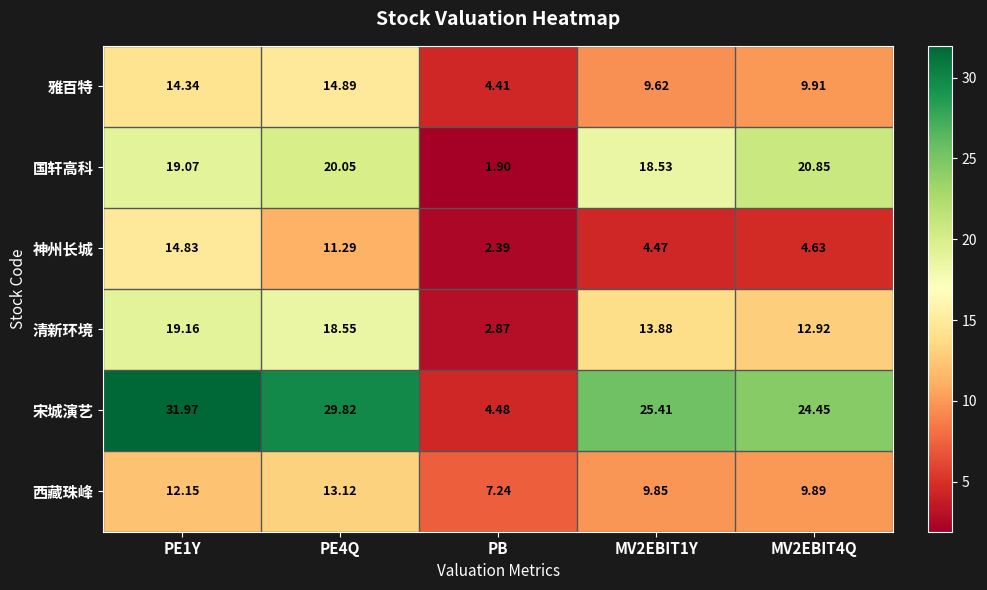

Is the value of 神州长城 at MV2EBIT4Q greater than the value of 清新环境 at PE1Y?

No